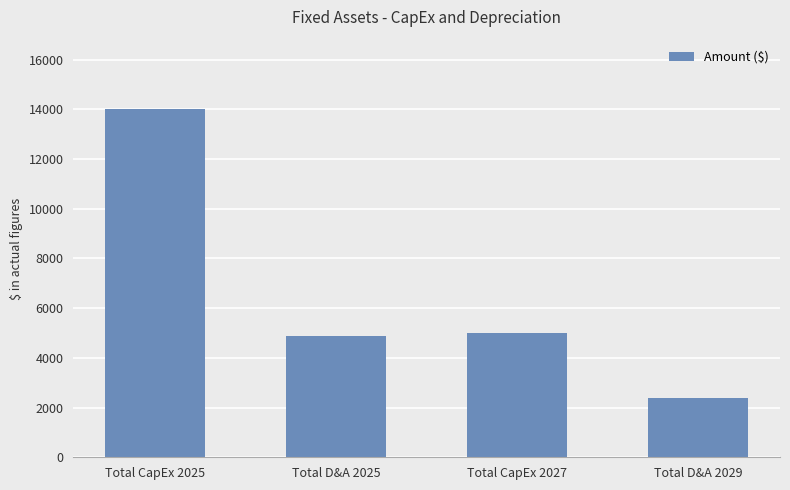

What is the value of the 2nd bar from the left?

4875